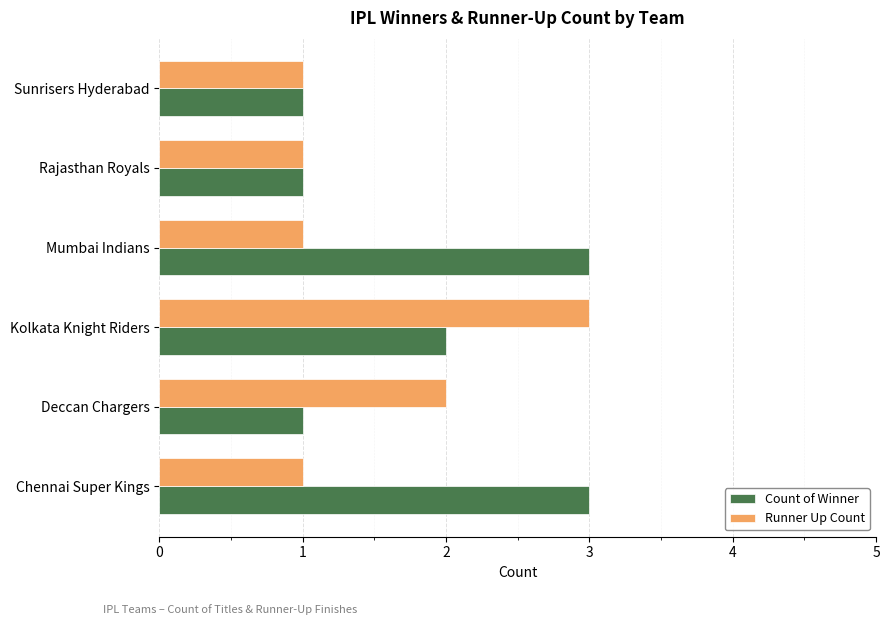

At Deccan Chargers, list the series in order from smallest to largest.

Count of Winner, Runner Up Count